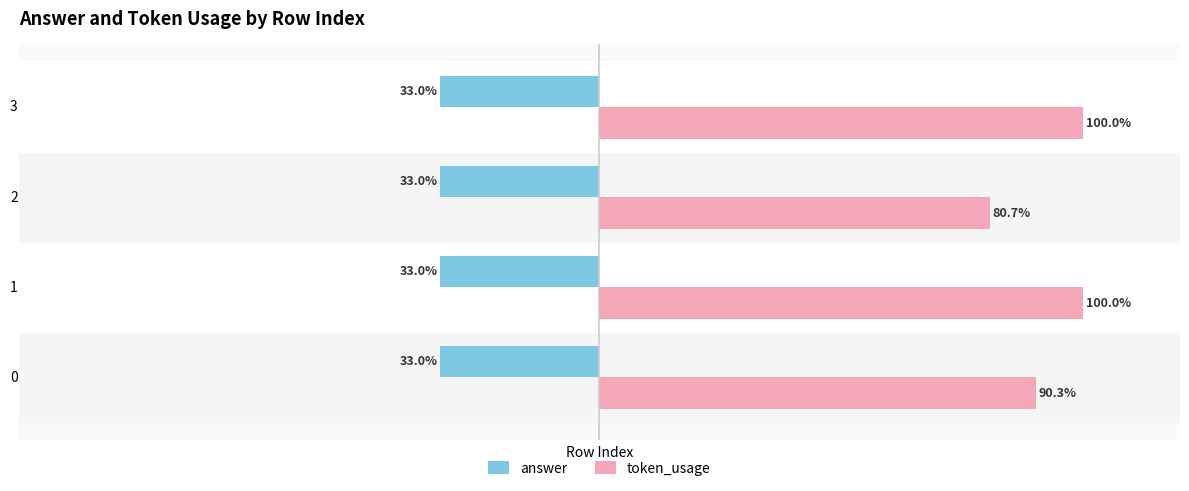

Rank the series by their average value, from highest to lowest.

token_usage, answer